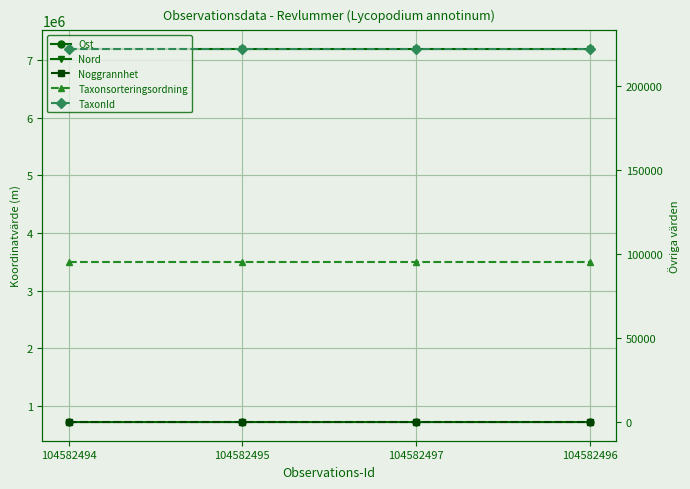

What is the spread (max minus min) of values at 104582496?

7187107.2